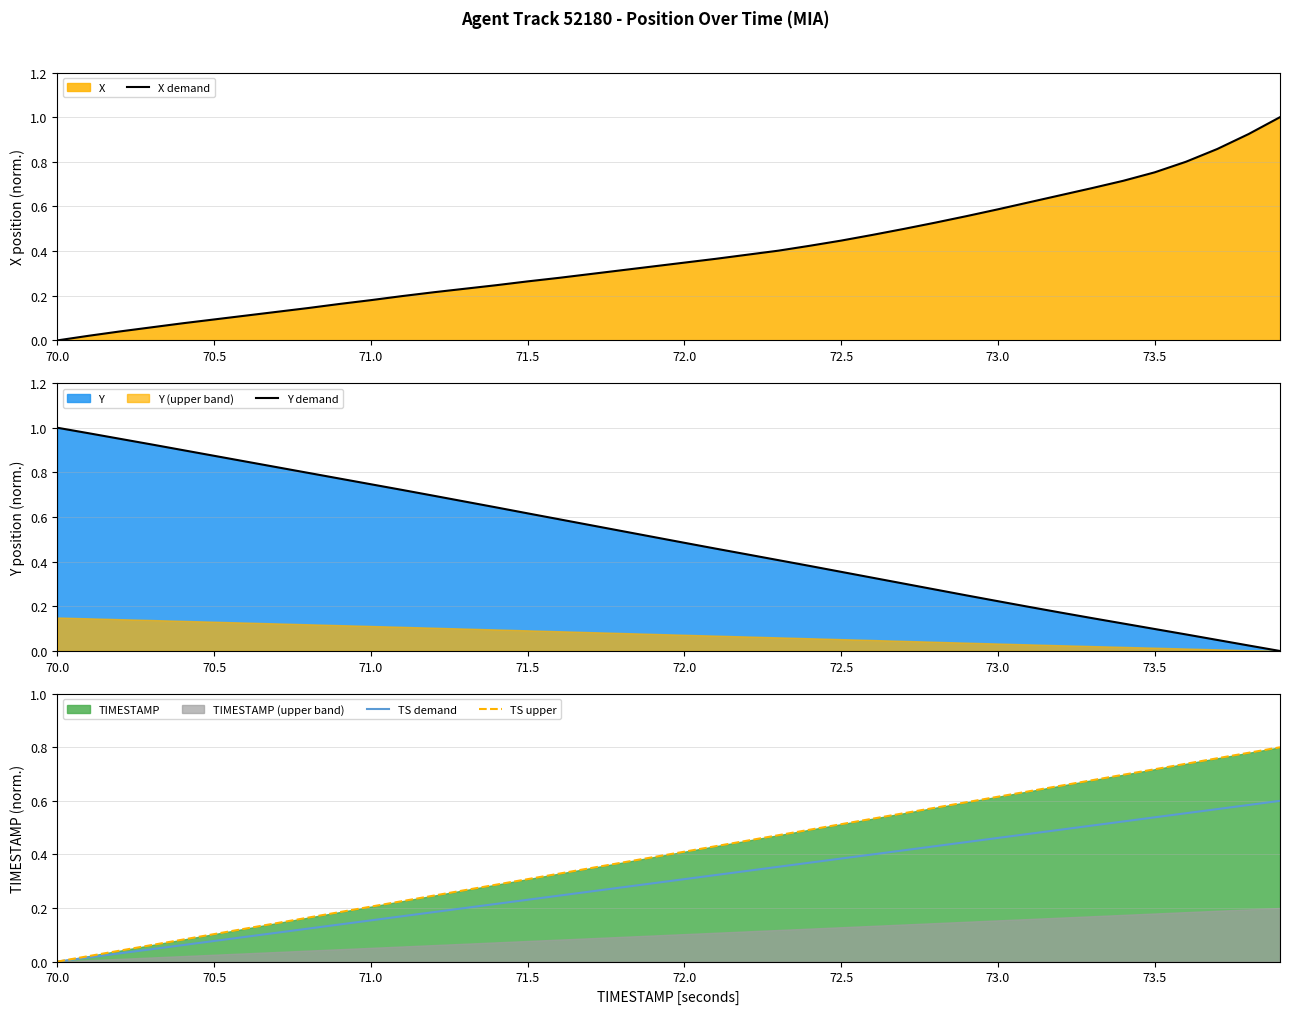

True or false: TS upper has a value of 0.1 at 71.5.

False